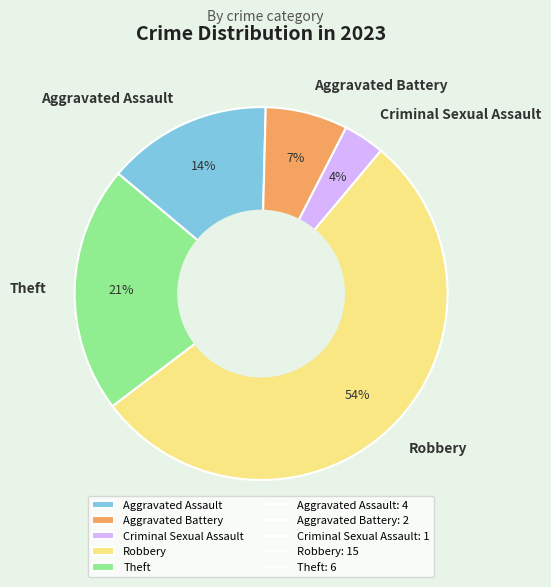

Do Robbery and Theft together represent more than half of the pie?

Yes